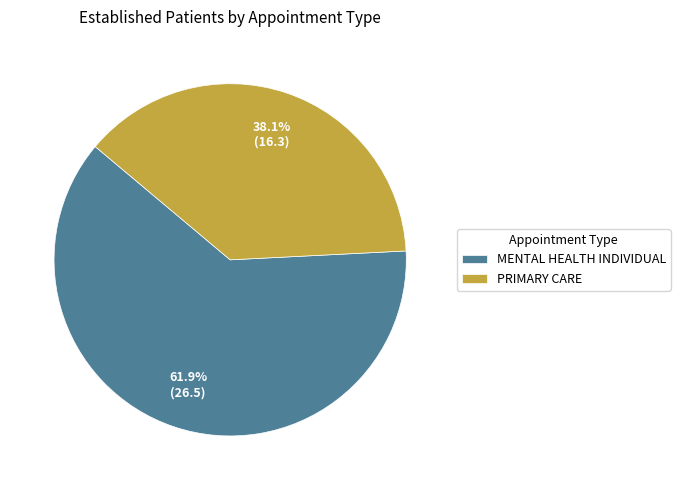

To the nearest percent, what is the combined percentage of MENTAL HEALTH INDIVIDUAL and PRIMARY CARE?

100%